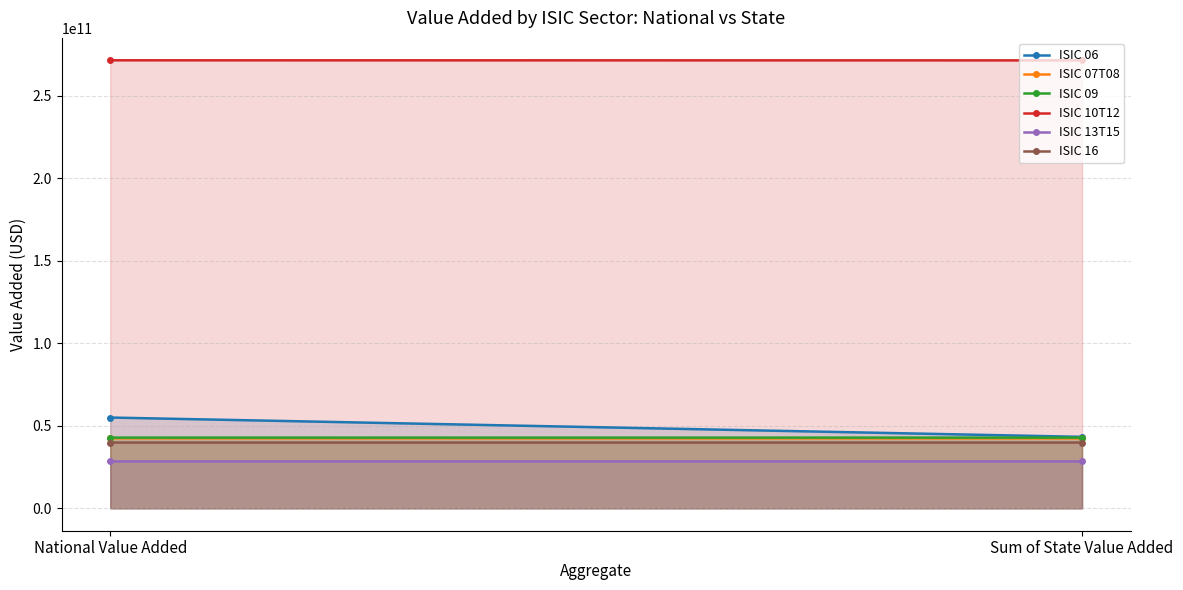

At how many categories does at least one series exceed 169711762393?

2